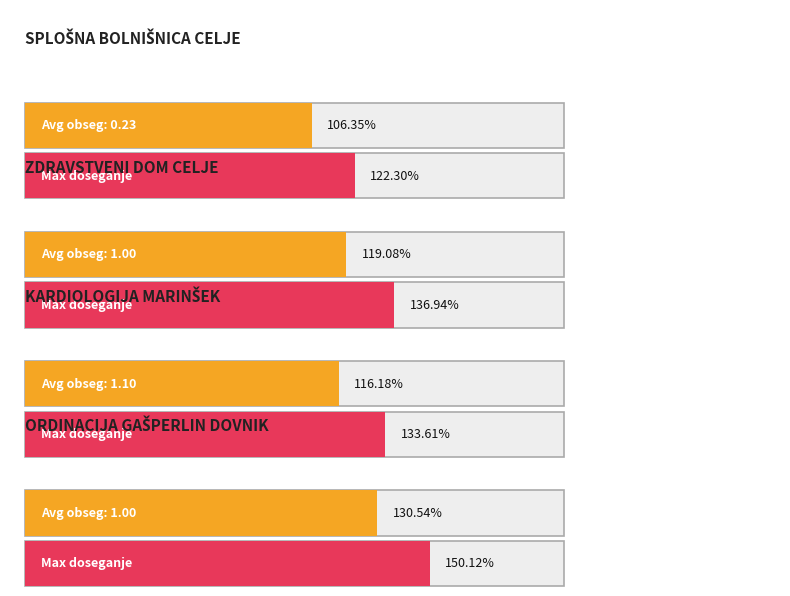

How many bars are there in each group?

2